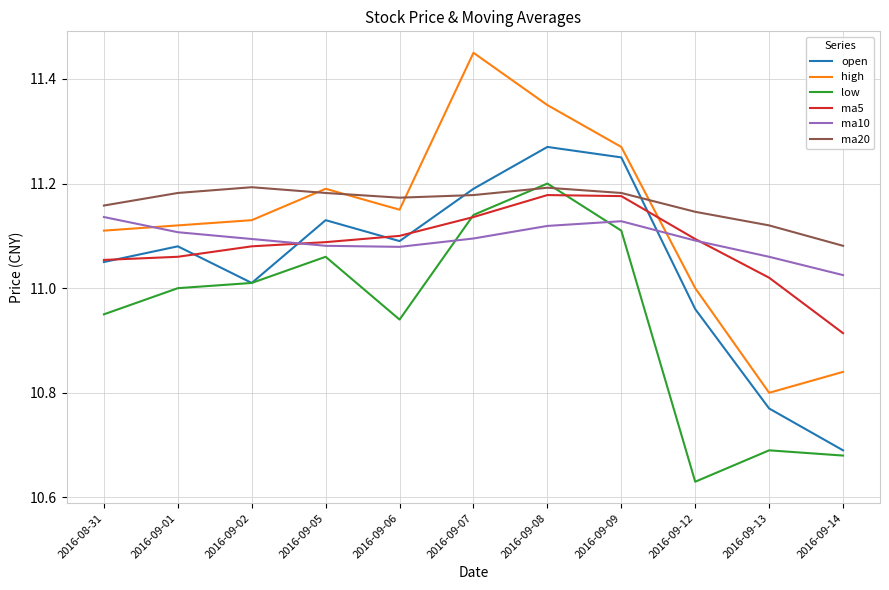

What position from the right is 2016-09-12?

3